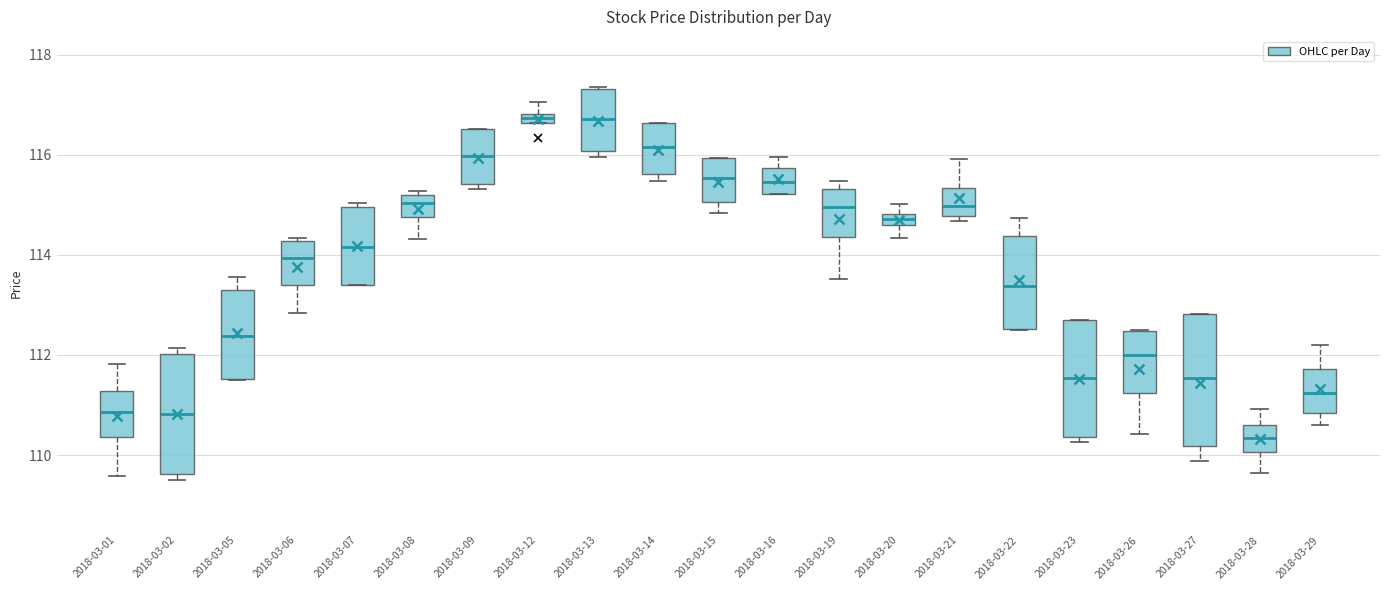

Comparing the boxes themselves (not the whiskers), which one is the tallest?

2018-03-27